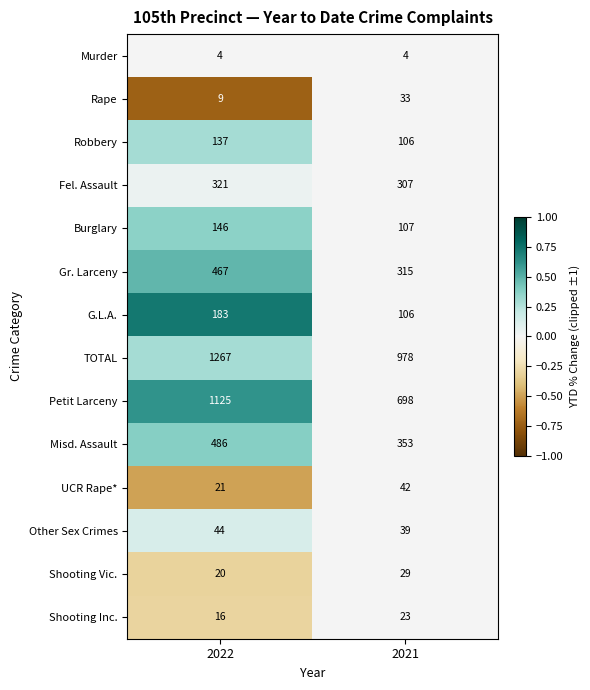

What is the sum of the Rape values at 2022 and 2021?

42